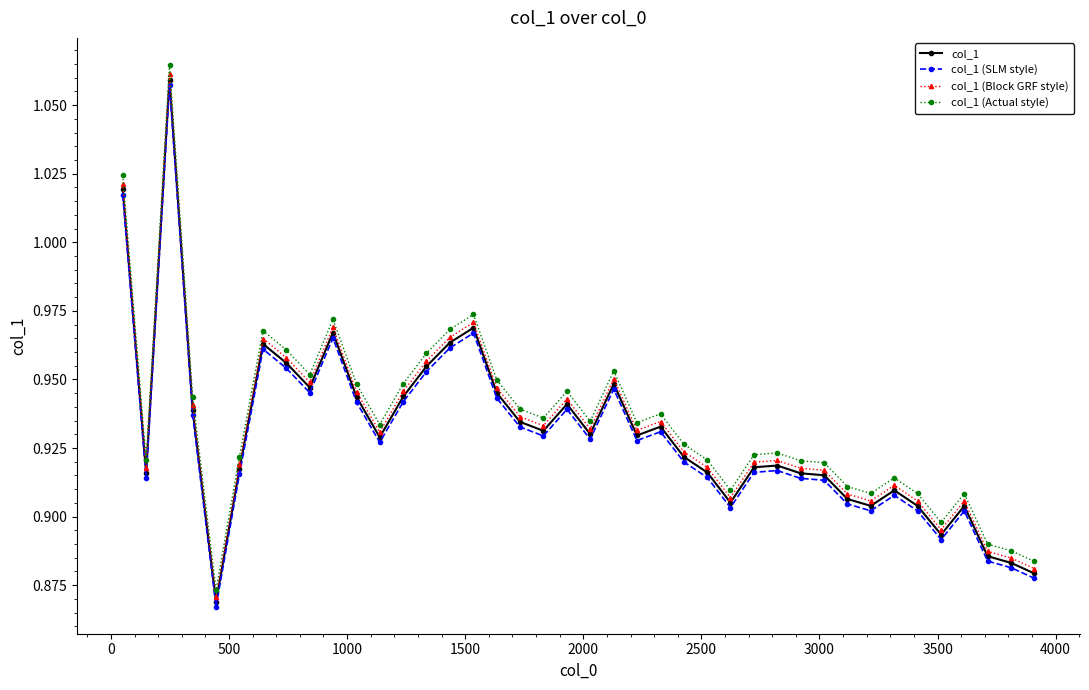

True or false: col_1 (Actual style) and col_1 intersect in this chart.

False